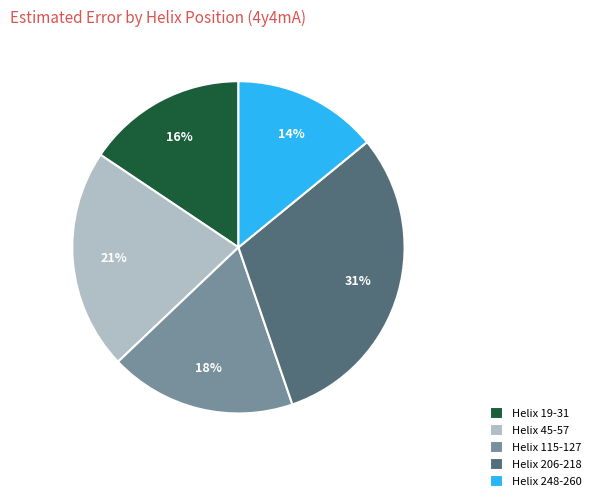

What is the ratio of the value at Helix 19-31 to the value at Helix 248-260?

1.1